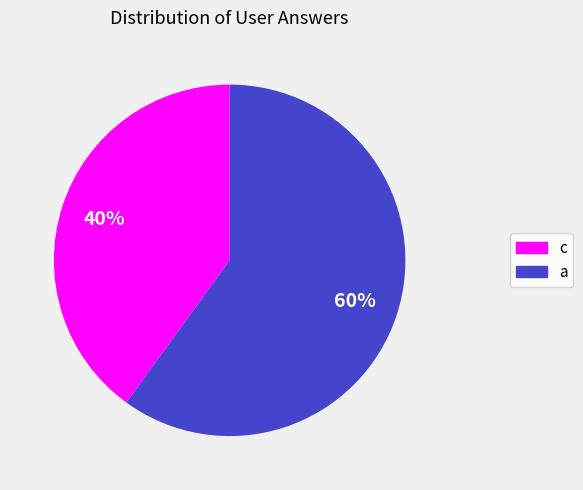

To the nearest percent, what is the difference between the largest and smallest slice percentages?

20%